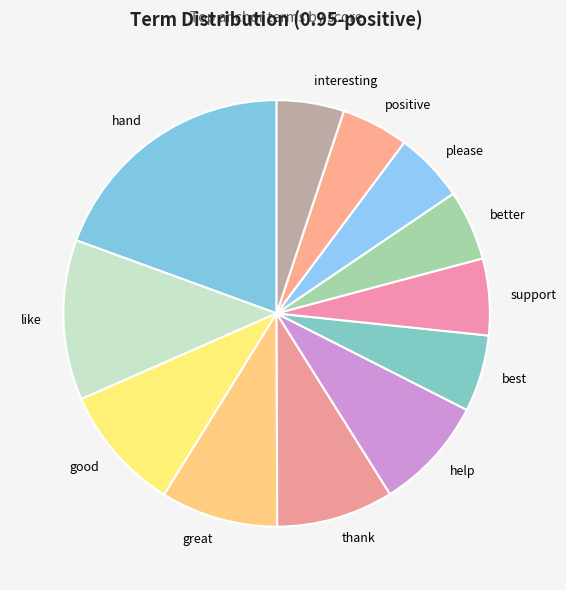

Do please and thank together represent more than half of the pie?

No